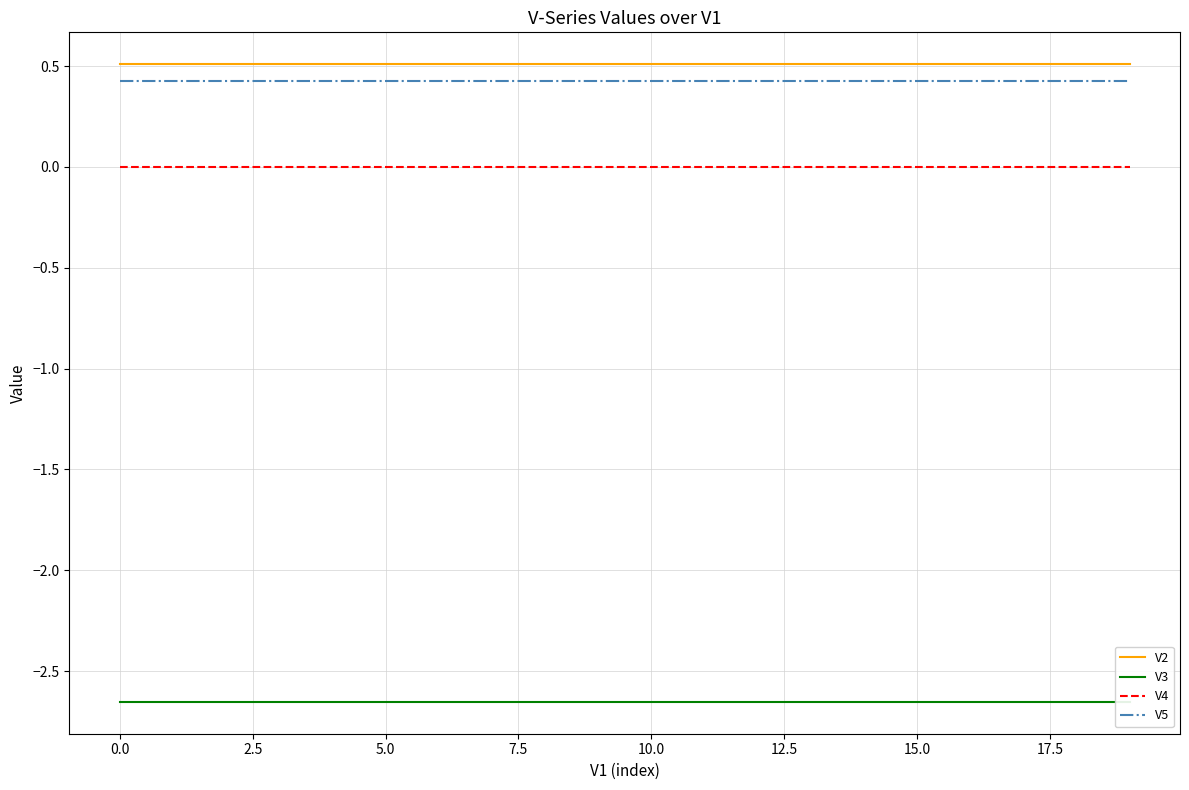

At 17, list the series in order from largest to smallest.

V2, V5, V4, V3